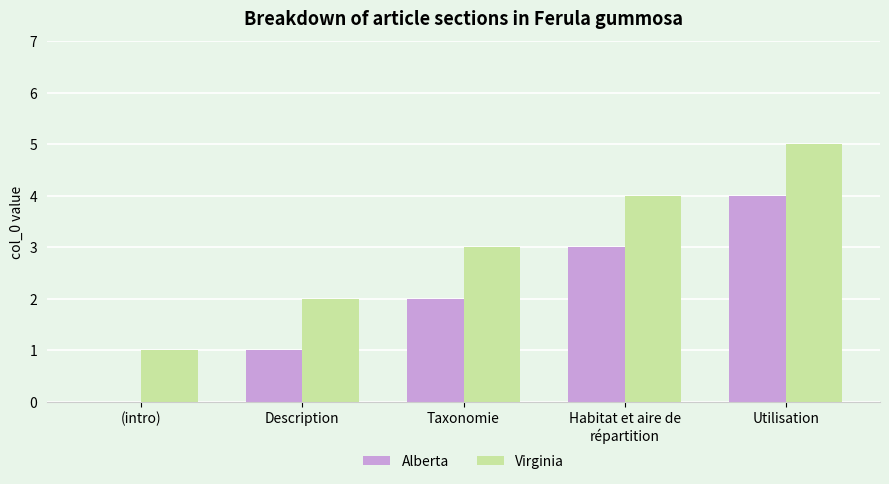

What is the approximate value of Alberta at Utilisation?

4